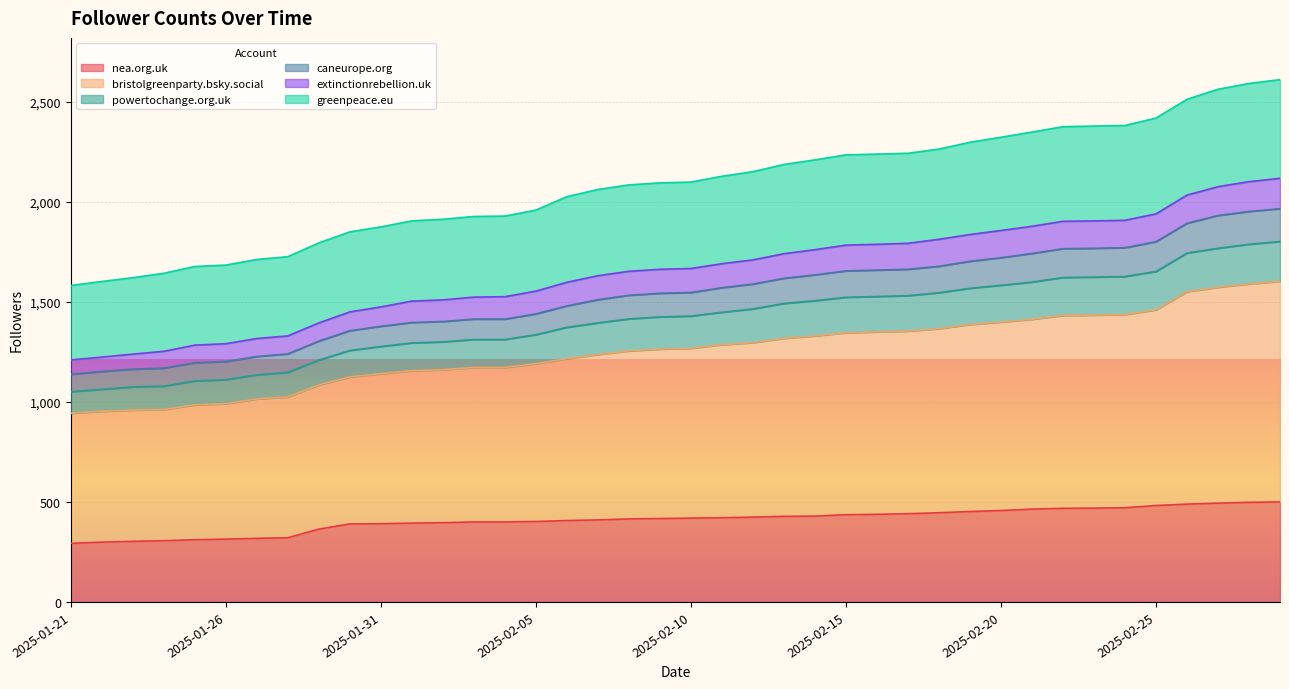

Is the value of bristolgreenparty.bsky.social at 2025-02-22 greater than the value of extinctionrebellion.uk at 2025-01-22?

Yes